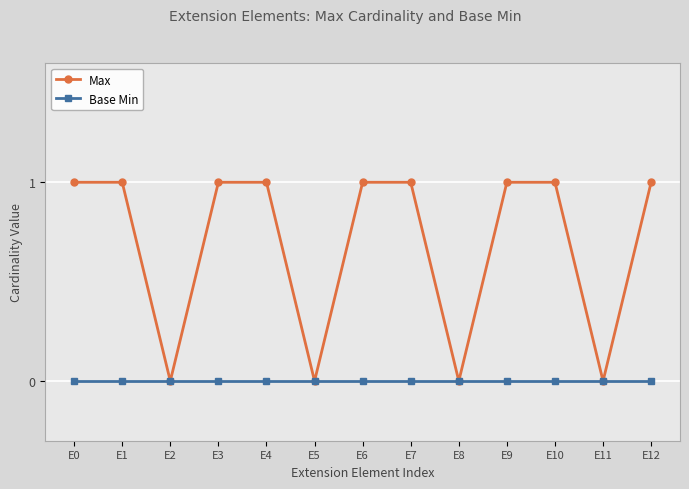

In Max, how many points are lower than both neighbors (excluding endpoints)?

4